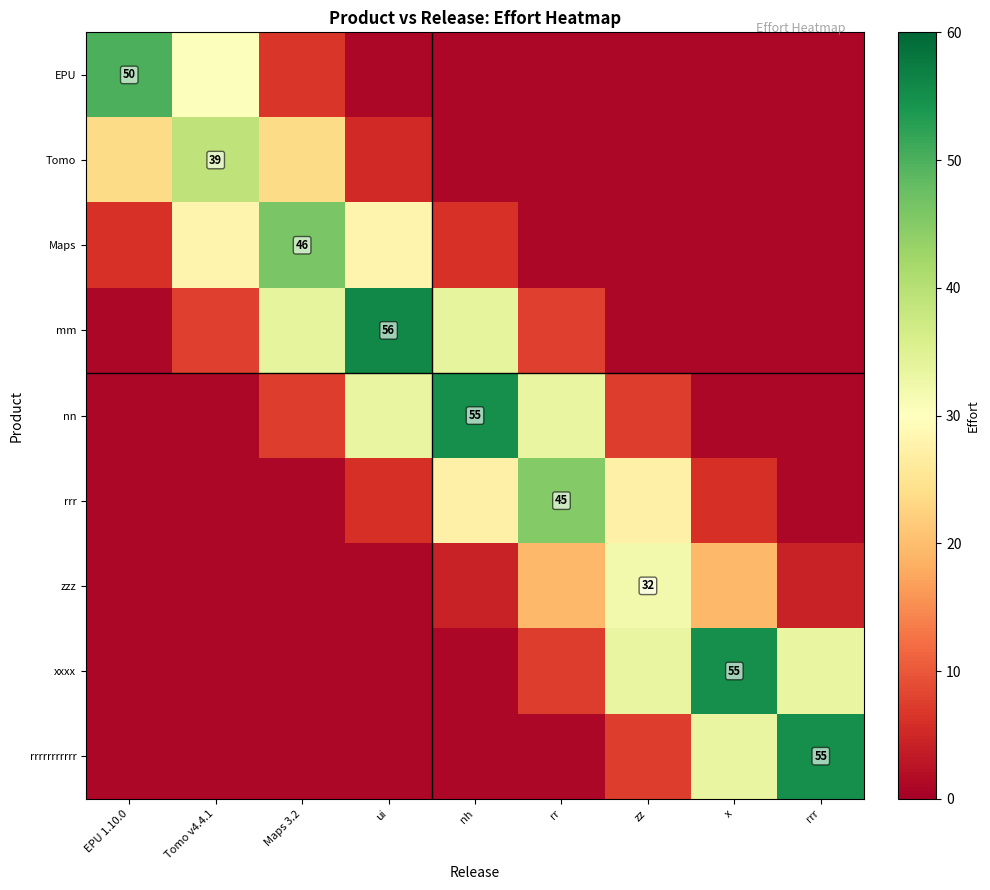

Rank the series at Maps 3.2 from highest to lowest value.

Maps, mm, Tomo, nn, EPU, rrr, zzz, xxxx, rrrrrrrrrrr